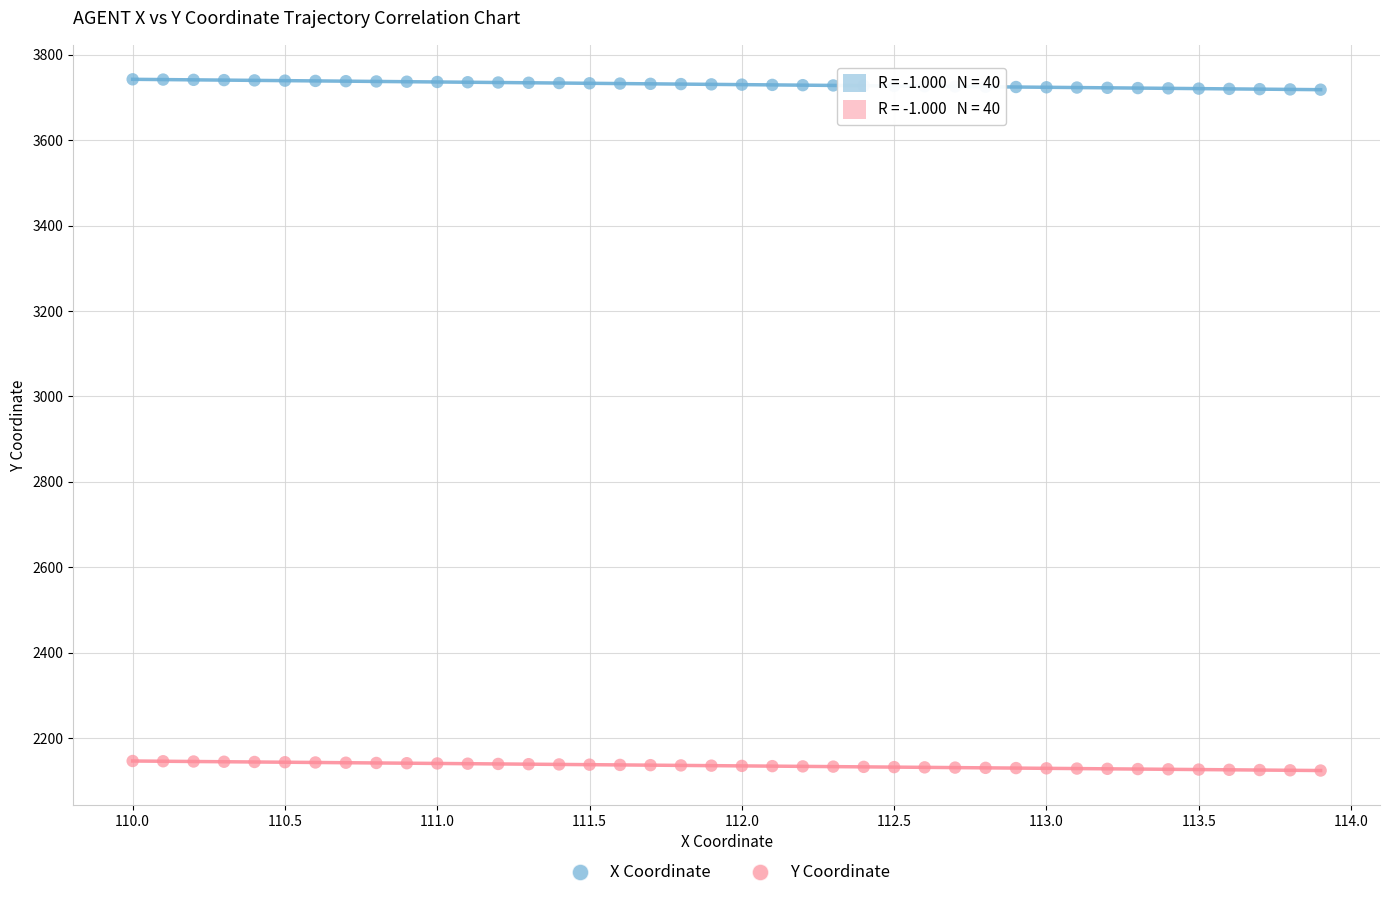

Which series contains the highest Y value?

X Coordinate